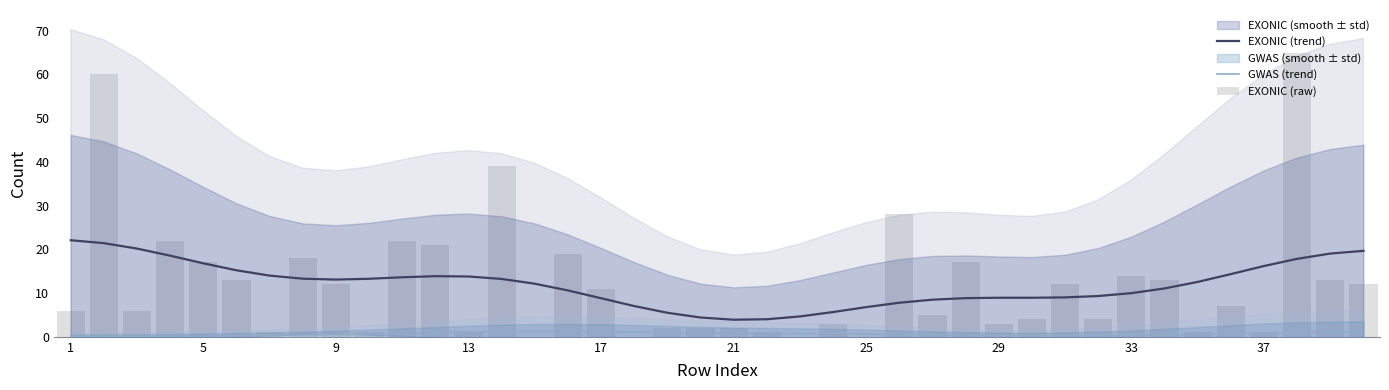

Which series has the largest range (max minus min)?

EXONIC (raw)